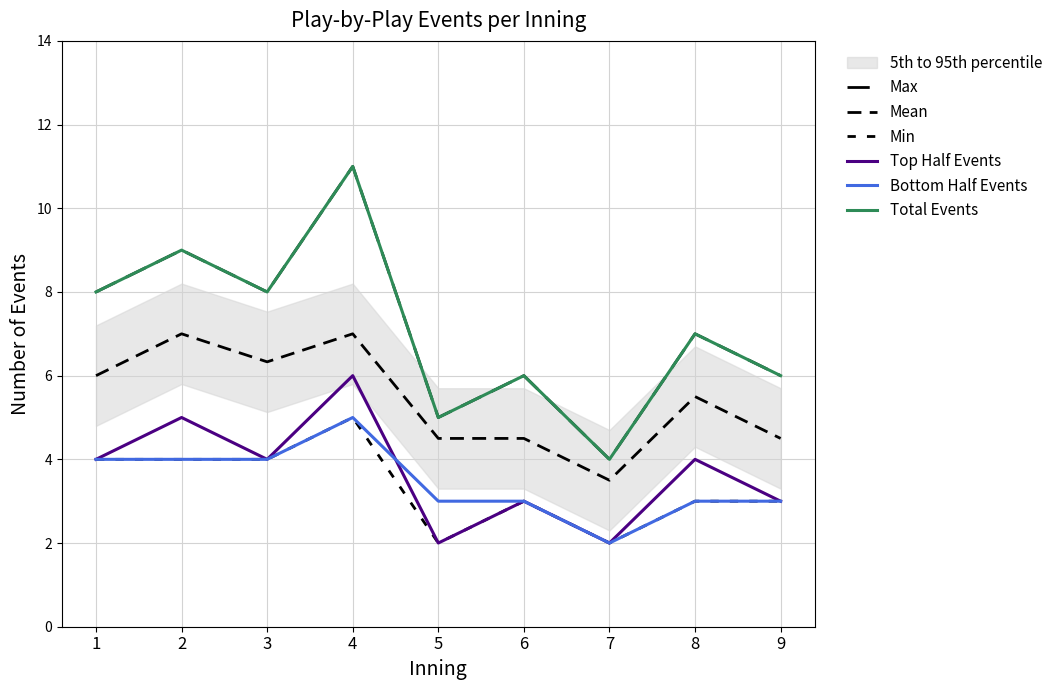

How many categories are shown in the chart?

9